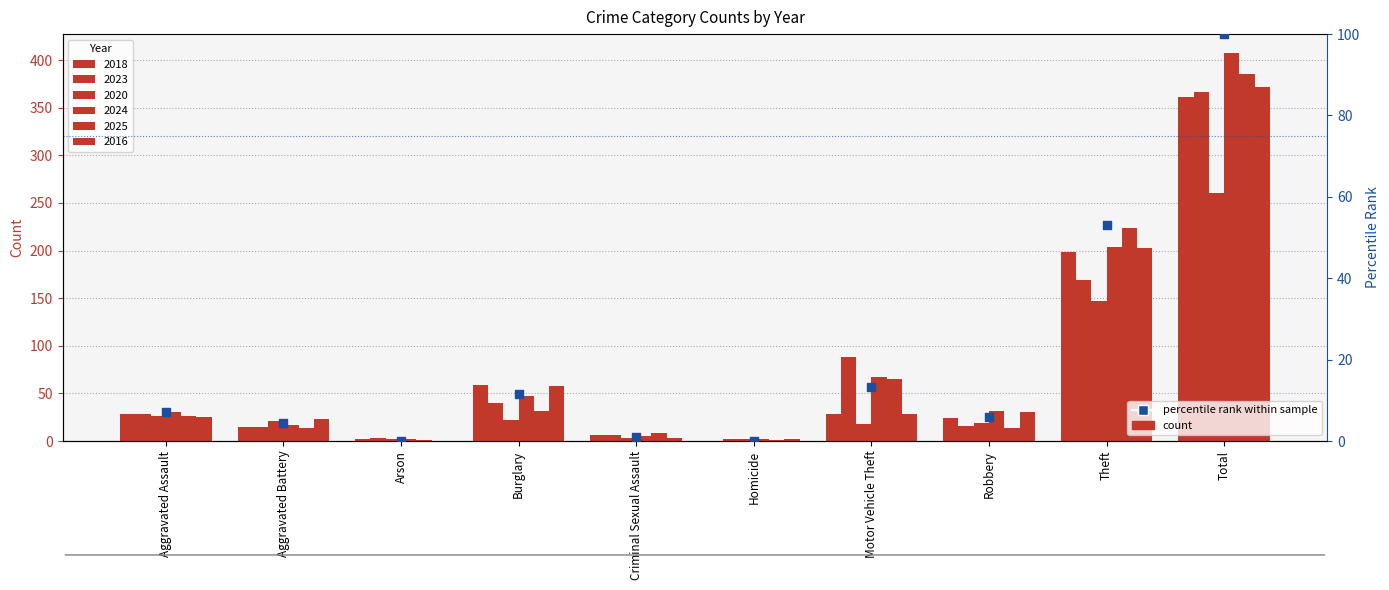

Which has a higher value, Homicide or Motor Vehicle Theft?

Motor Vehicle Theft